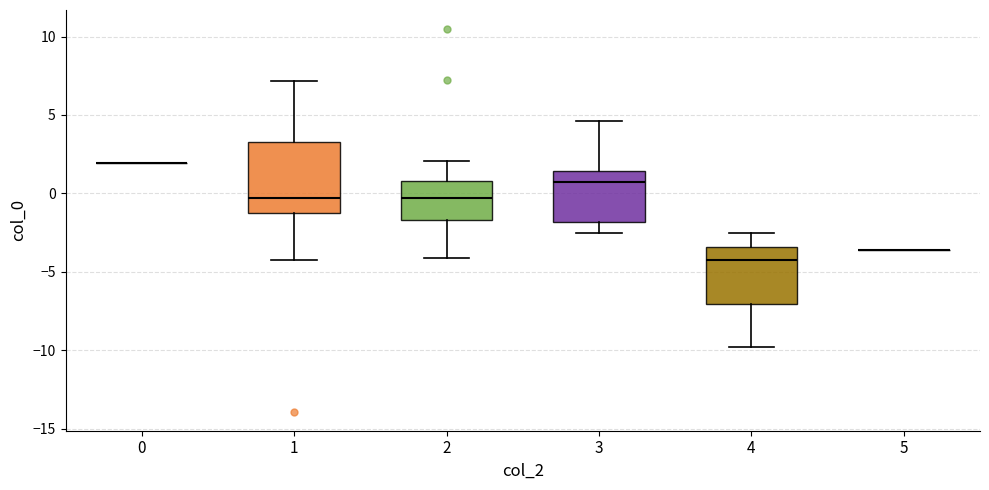

Reading left to right, transcribe this box plot: for each box, give where its median line is, the range the box spans, and where its two whiskers end, as read against the y-axis. The values are not printed on the chart, so give them approximately, as read against the axis.

0: box collapsed to a line at 2.0, whiskers 2.0 to 2.0
1: median -0.5, box -1.0 to 3.5, whiskers -4.0 to 7.0
2: median -0.5, box -1.5 to 1.0, whiskers -4.0 to 2.0
3: median 0.5, box -2.0 to 1.5, whiskers -2.5 to 4.5
4: median -4.5, box -7.0 to -3.5, whiskers -10.0 to -2.5
5: box collapsed to a line at -3.5, whiskers -3.5 to -3.5